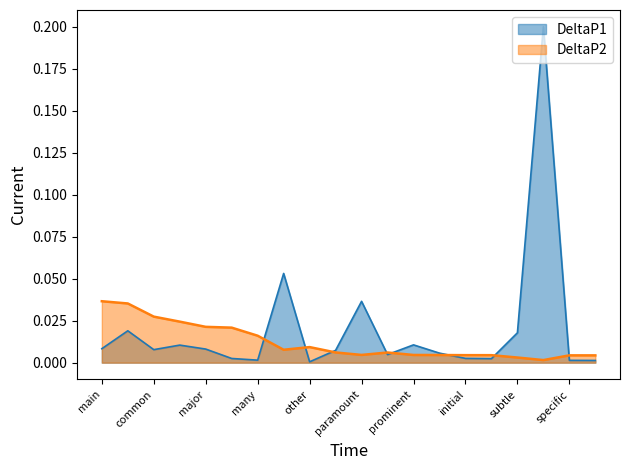

At which label does DeltaP2 reach its peak?

main